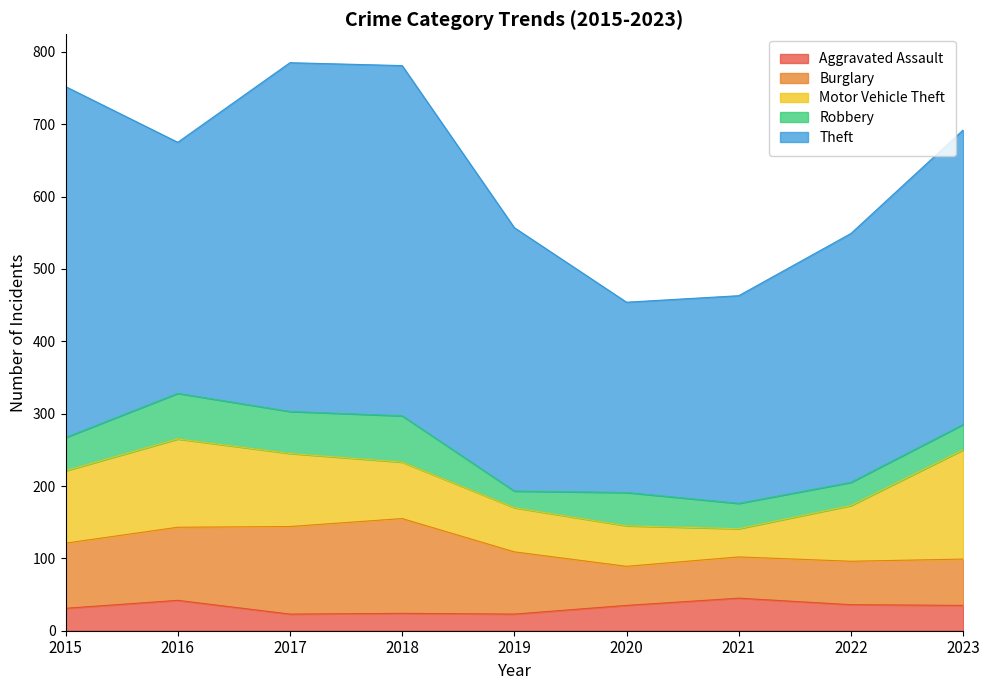

List the series in order of their peak value, lowest first.

Aggravated Assault, Robbery, Burglary, Motor Vehicle Theft, Theft